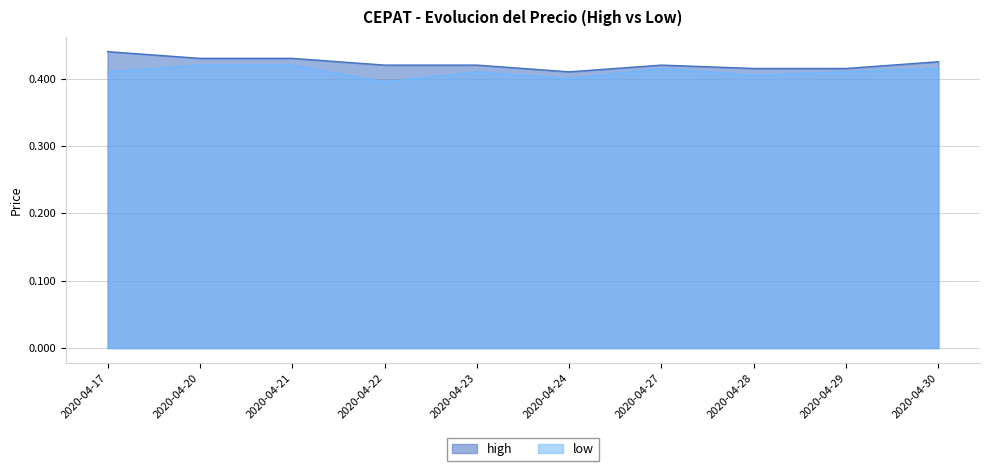

How many lines are shown in the chart?

2